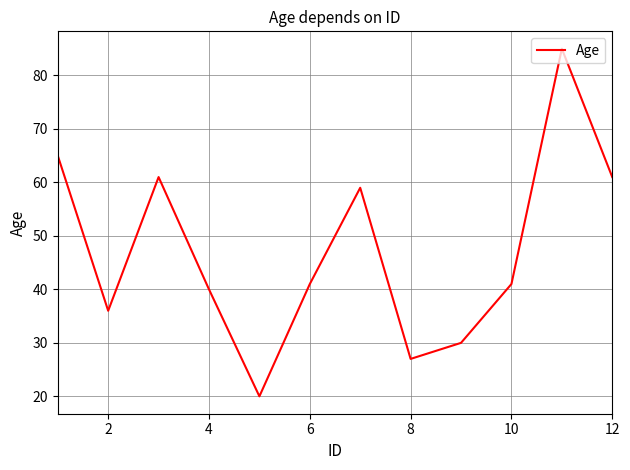

What is the maximum value shown in the chart?

85